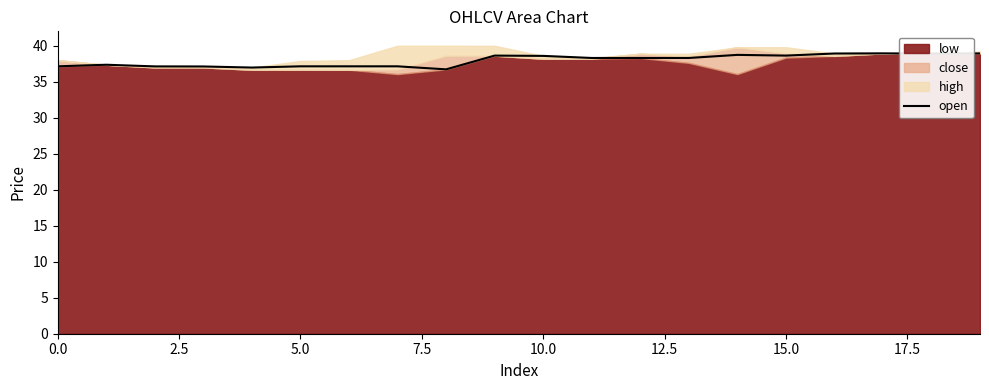

The open series shows 68.5 at 10.0. True or false?

False